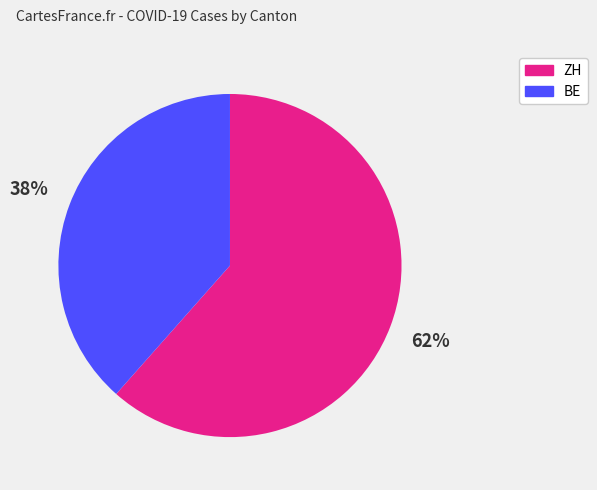

Between ZH and BE, which is larger?

ZH